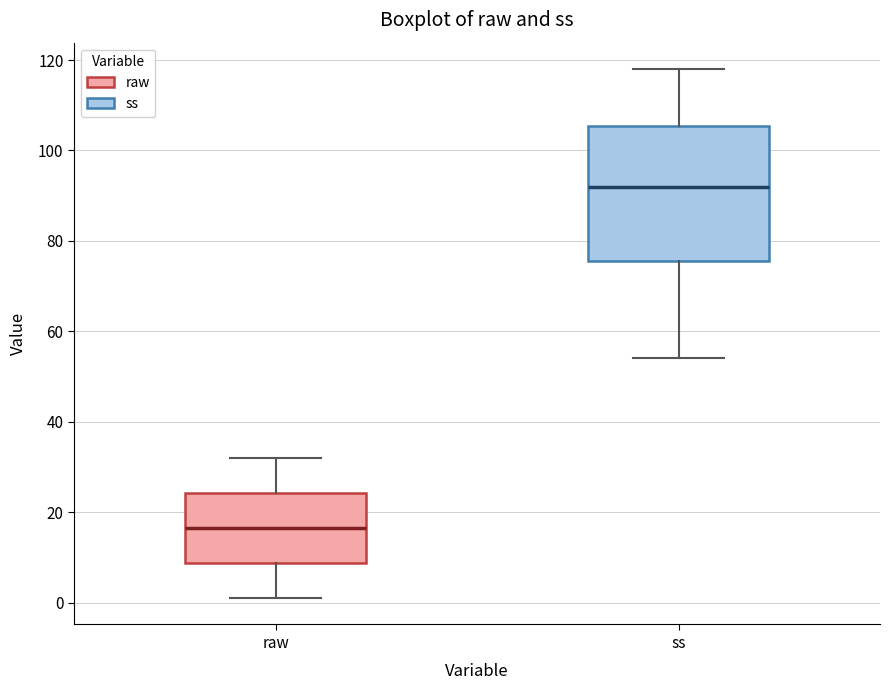

Which box's median line is the lowest?

raw